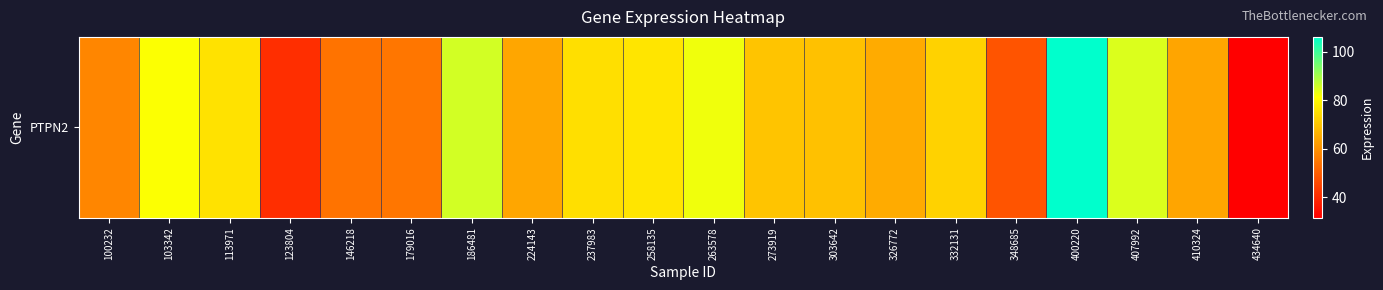

List the labels in order of value, smallest first.

434640, 123804, 348685, 146218, 179016, 100232, 410324, 224143, 326772, 303642, 273919, 332131, 237983, 113971, 258135, 103342, 263578, 407992, 186481, 400220